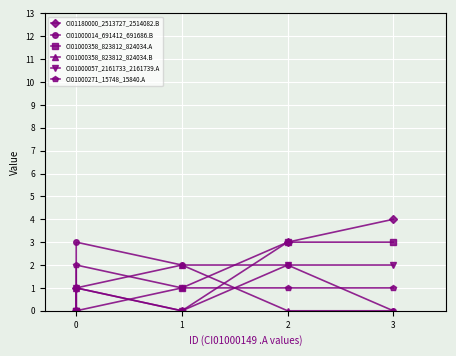

How many values in the CI01000271_15748_15840.A series are below 1?

1